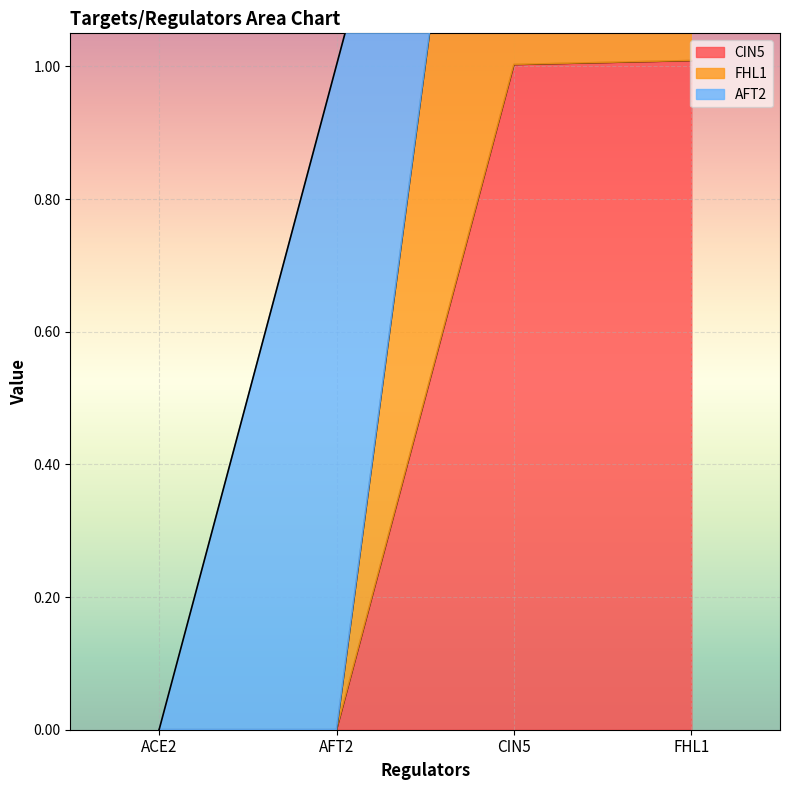

What is the sum of all FHL1 values?

4.0